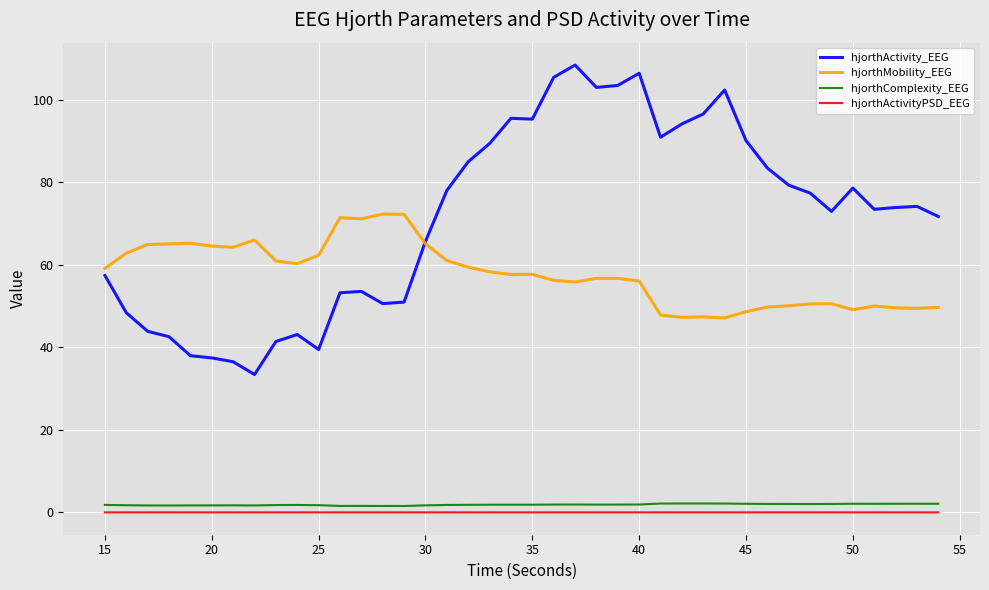

Which series has the widest spread of values?

hjorthActivity_EEG